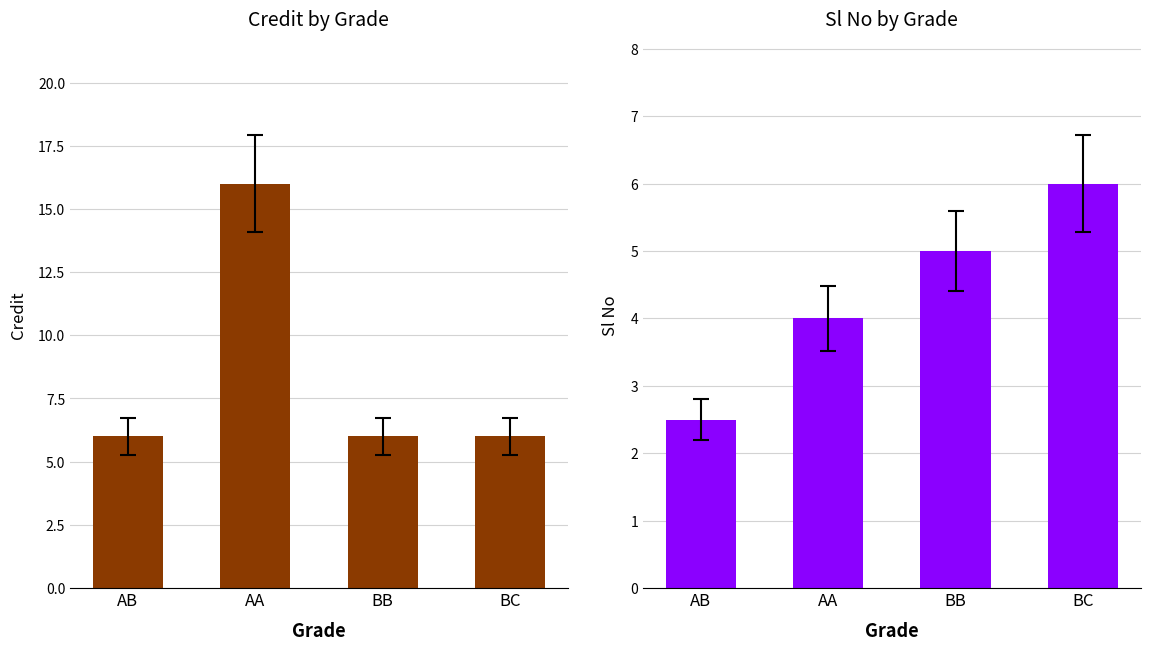

What are all the series names shown in the legend?

Credit, Sl No